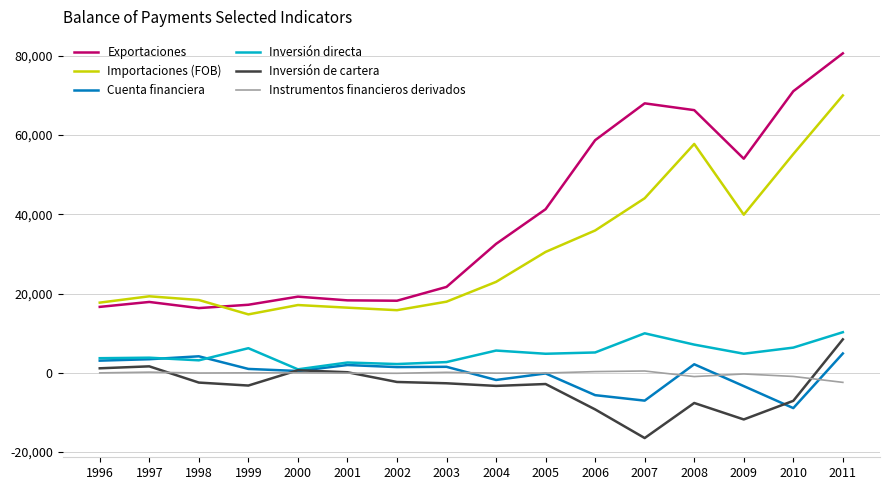

True or false: Importaciones (FOB) has more than 0 interior local peaks.

True